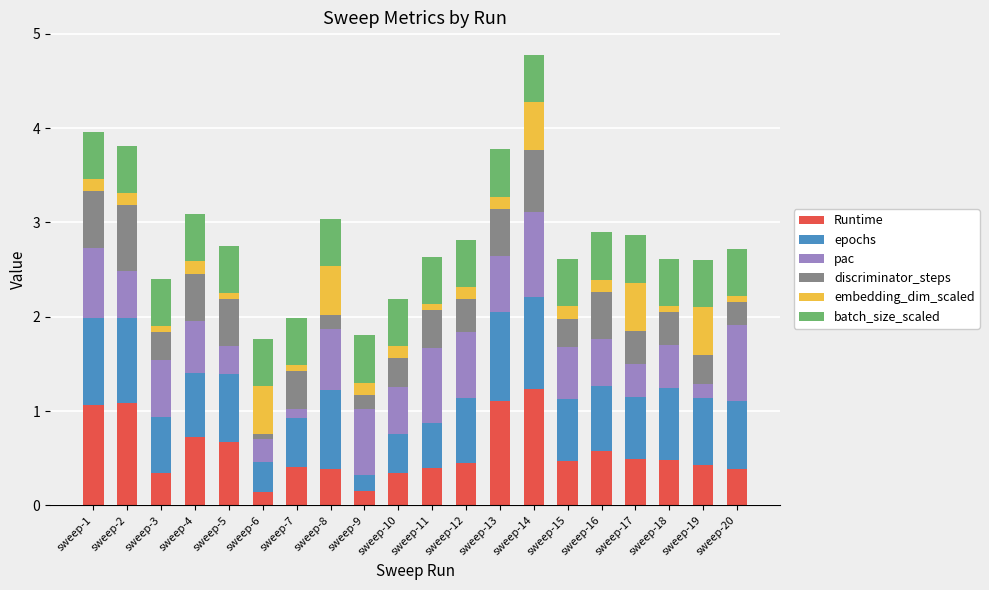

Which category has the highest value in the Runtime series?

sweep-14